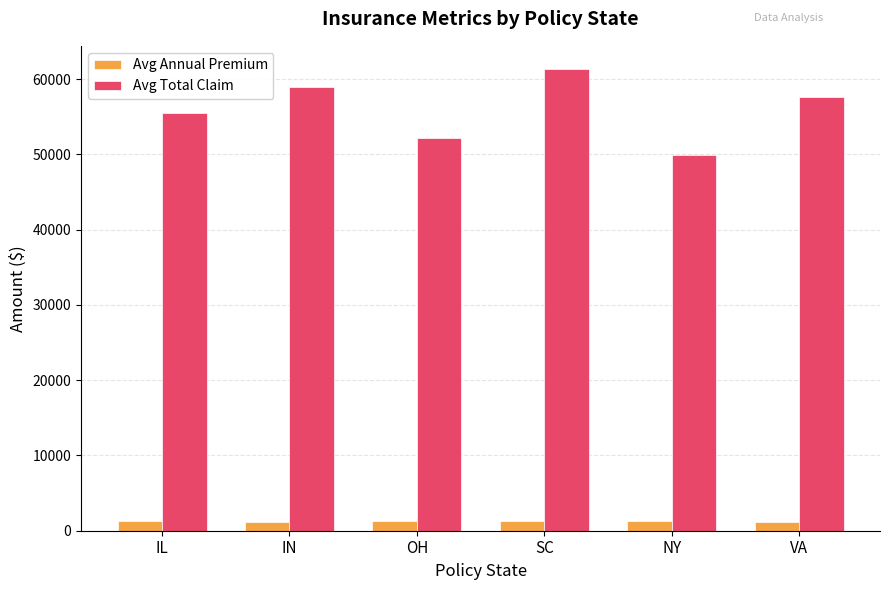

What is the difference between the maximum and minimum values in the Avg Annual Premium series?

120.7